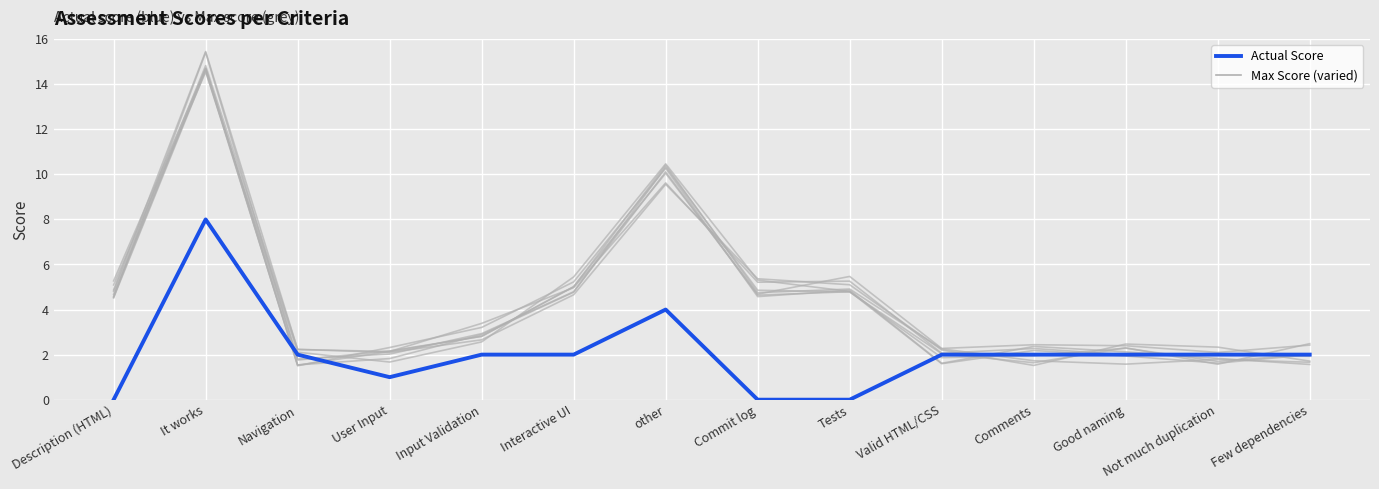

True or false: the data shows 2 at Comments.

True